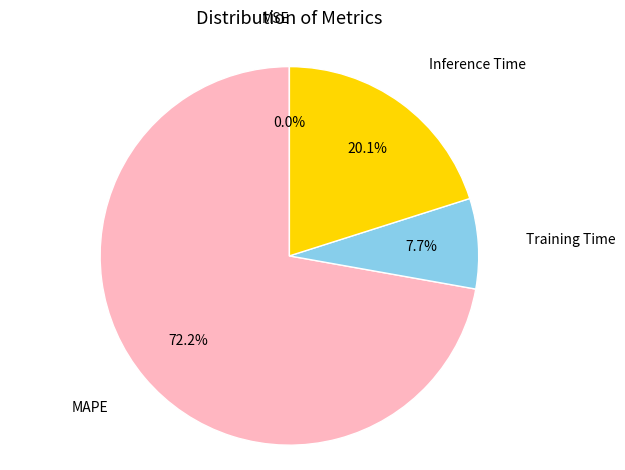

To the nearest percent, what is the average slice percentage?

25%